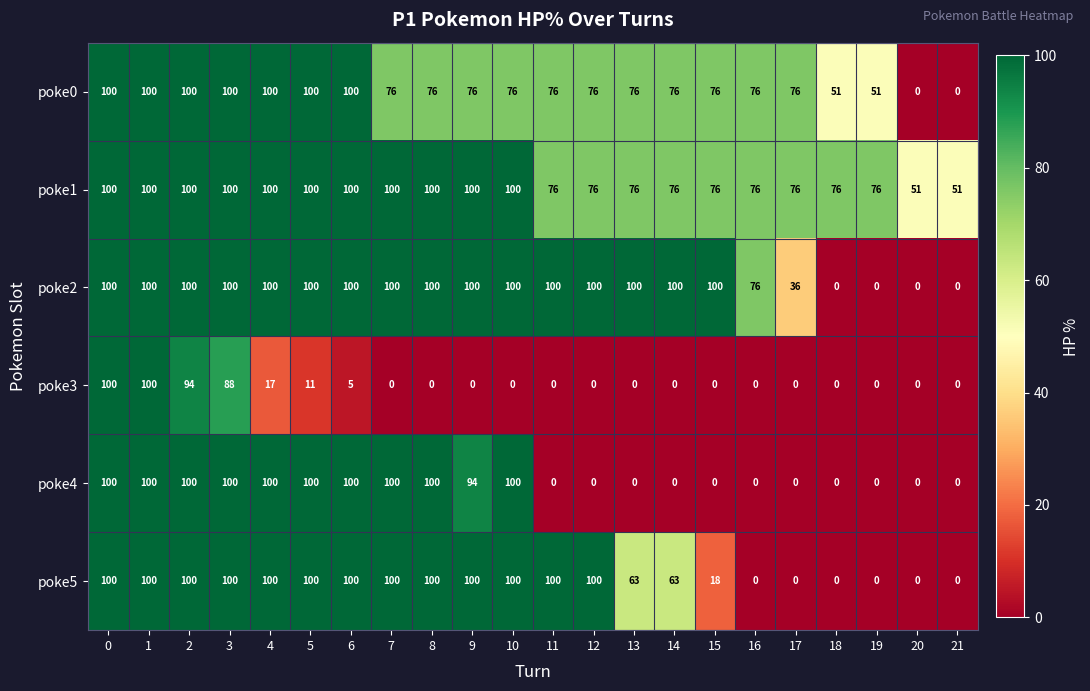

What is the average value of the poke0 series?

74